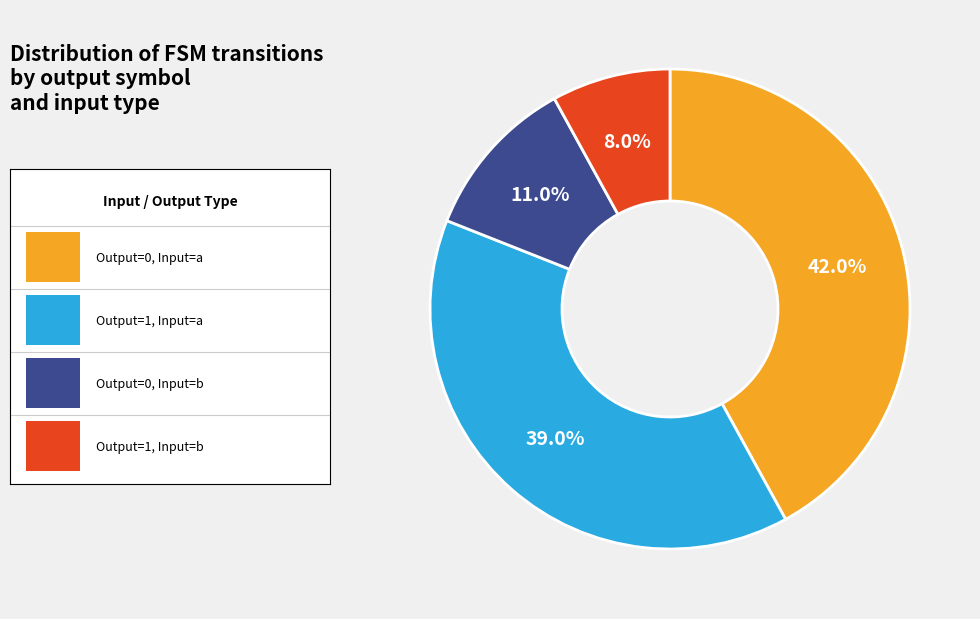

Does any single category account for the majority?

No